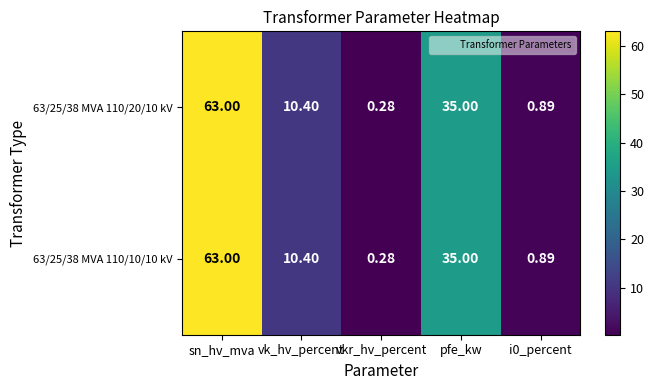

At which label does 63/25/38 MVA 110/10/10 kV first exceed 10?

sn_hv_mva